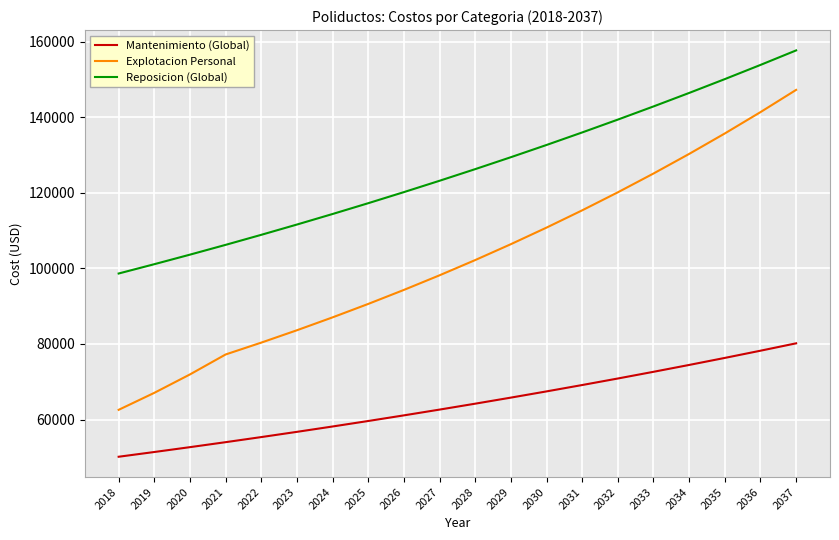

Which series has the widest spread of values?

Explotacion Personal